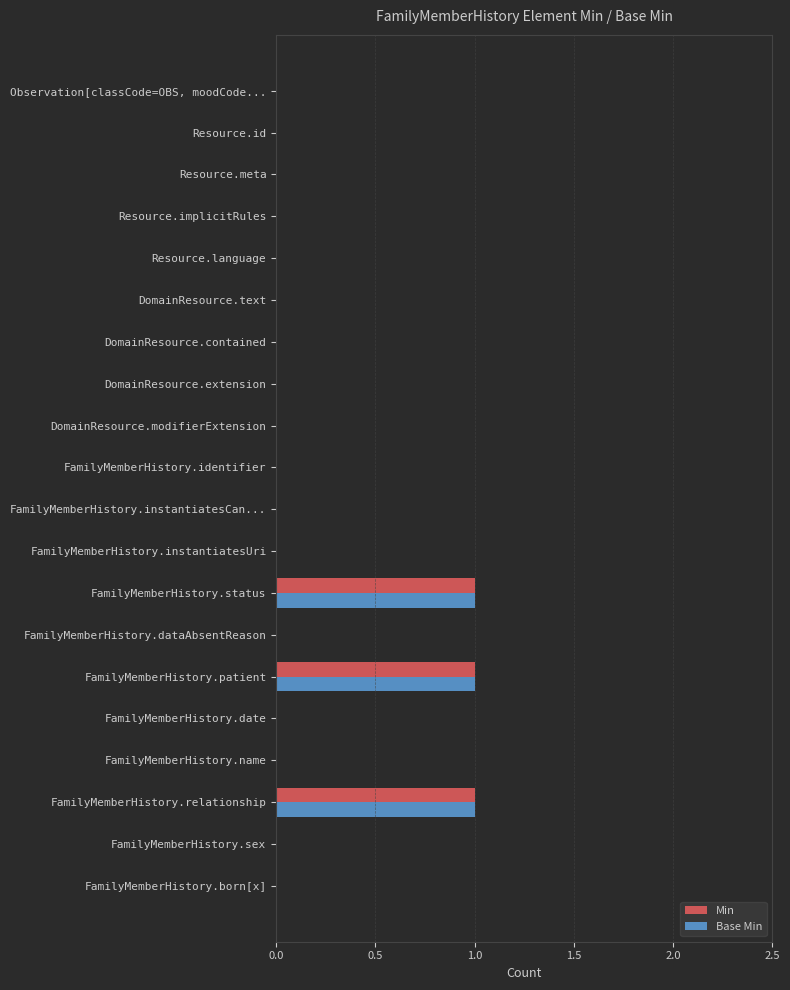

Count the Min values in the range 0 to 1.

20